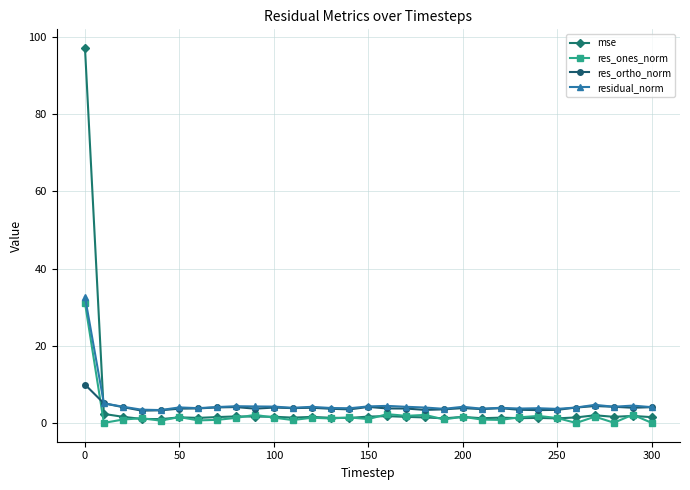

What is the value of the residual_norm point at the 14th from the left?

3.9